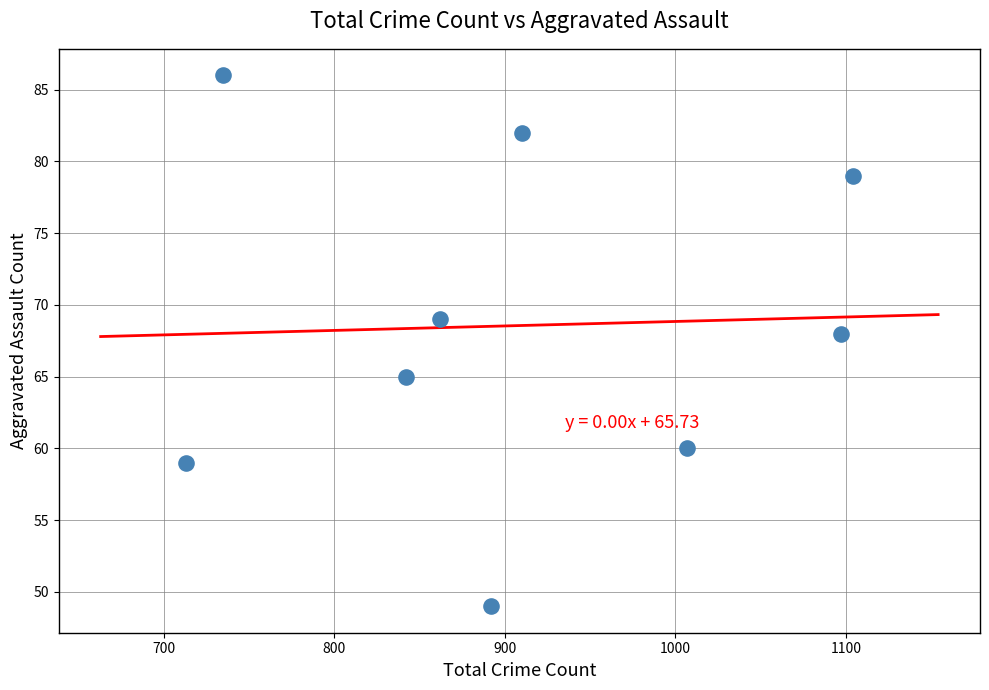

What Y value in the scatter plot is closest to 67?

68